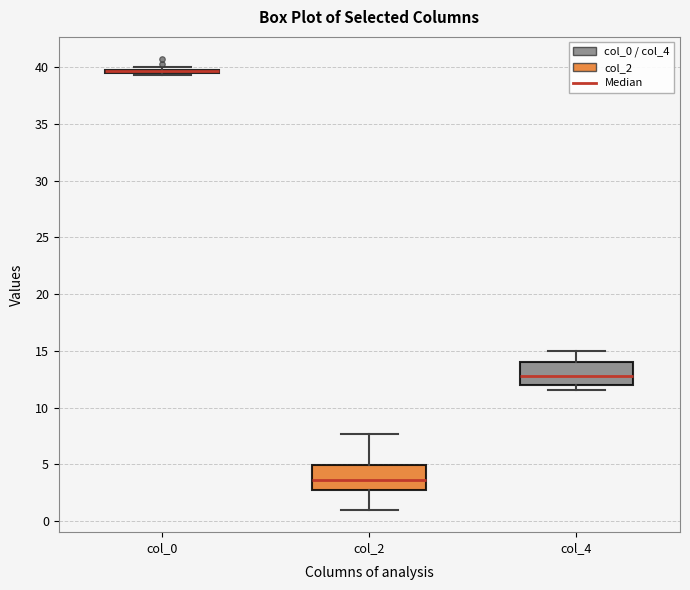

Reading left to right, transcribe this box plot: for each box, give where its median line is, the range the box spans, and where its two whiskers end, as read against the y-axis. The values are not printed on the chart, so give them approximately, as read against the axis.

col_0: box collapsed to a line at 39.5, whiskers 39.5 to 40.0
col_2: median 3.5, box 2.5 to 5.0, whiskers 1.0 to 7.5
col_4: median 13.0, box 12.0 to 14.0, whiskers 11.5 to 15.0